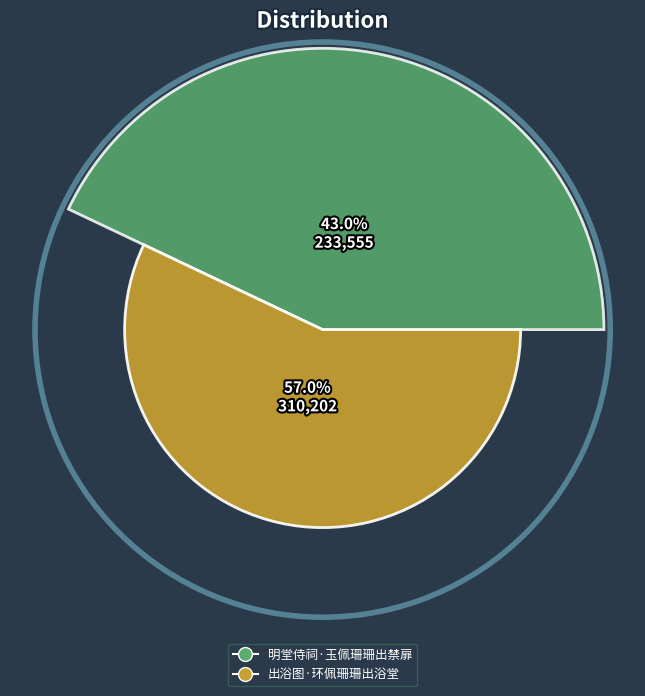

Which slice is the largest?

出浴图·环佩珊珊出浴堂